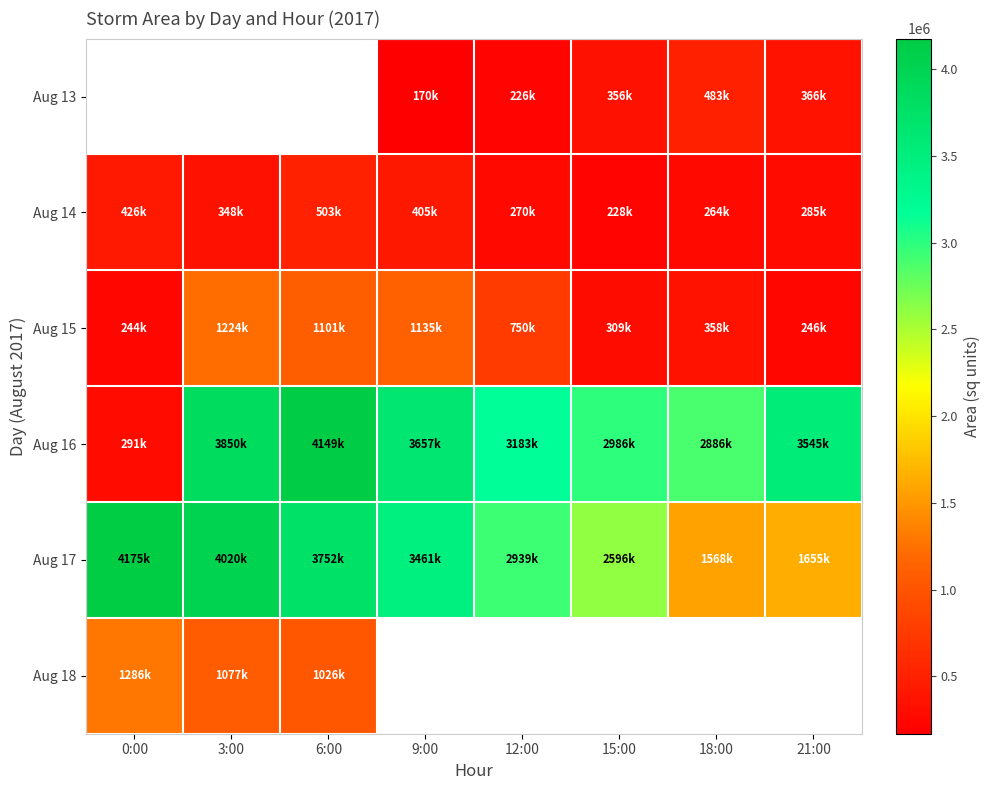

Read the Aug 16 value at 21:00.

3545000.0